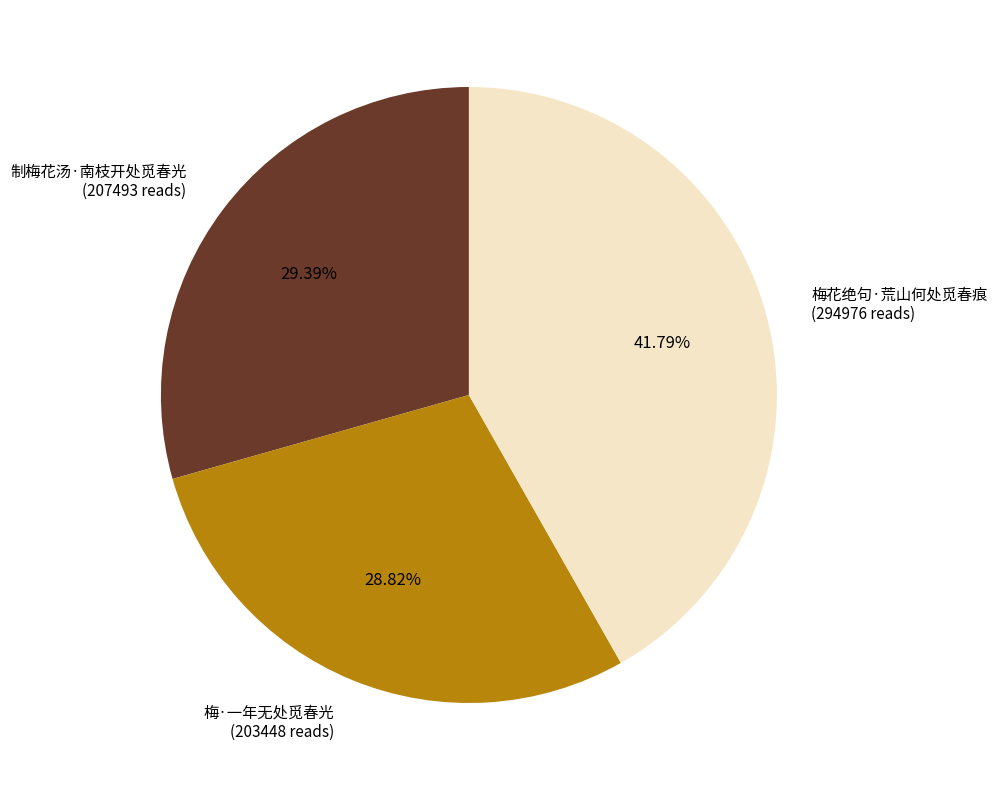

Is there any slice that represents more than half of the pie?

No